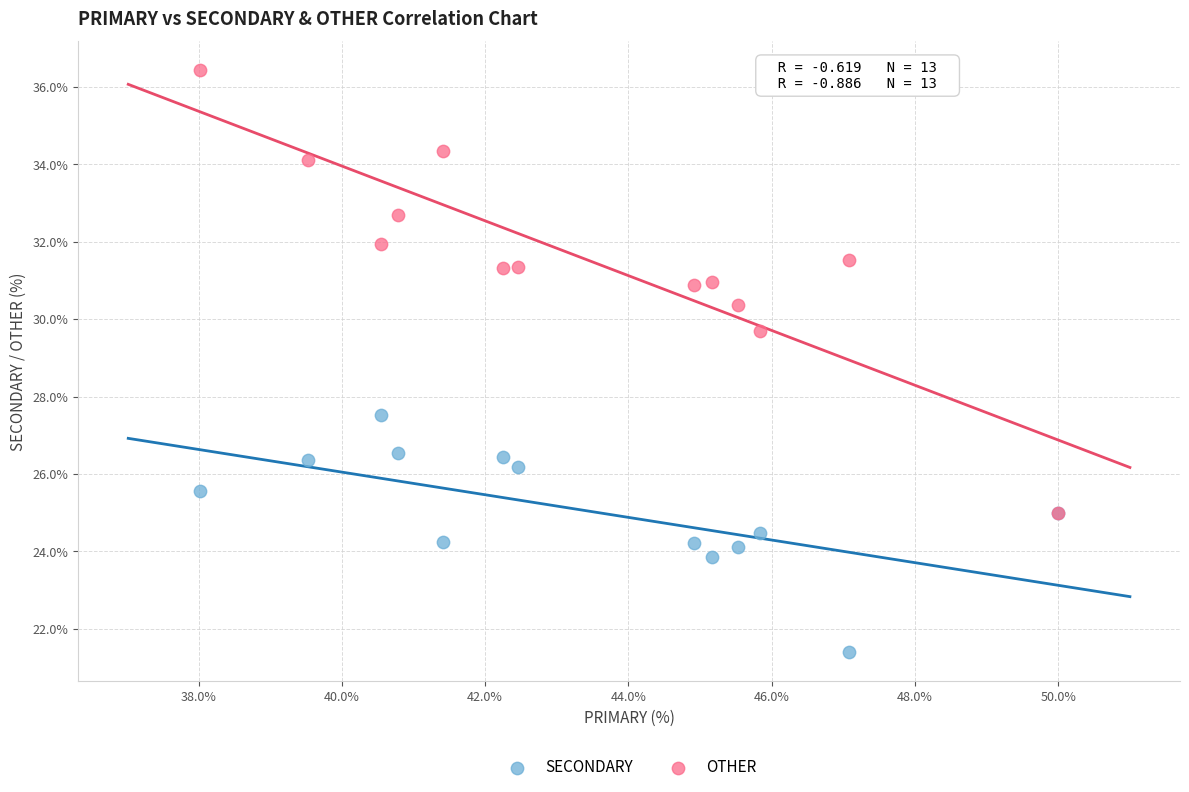

Which series has the largest Y range (max minus min)?

OTHER